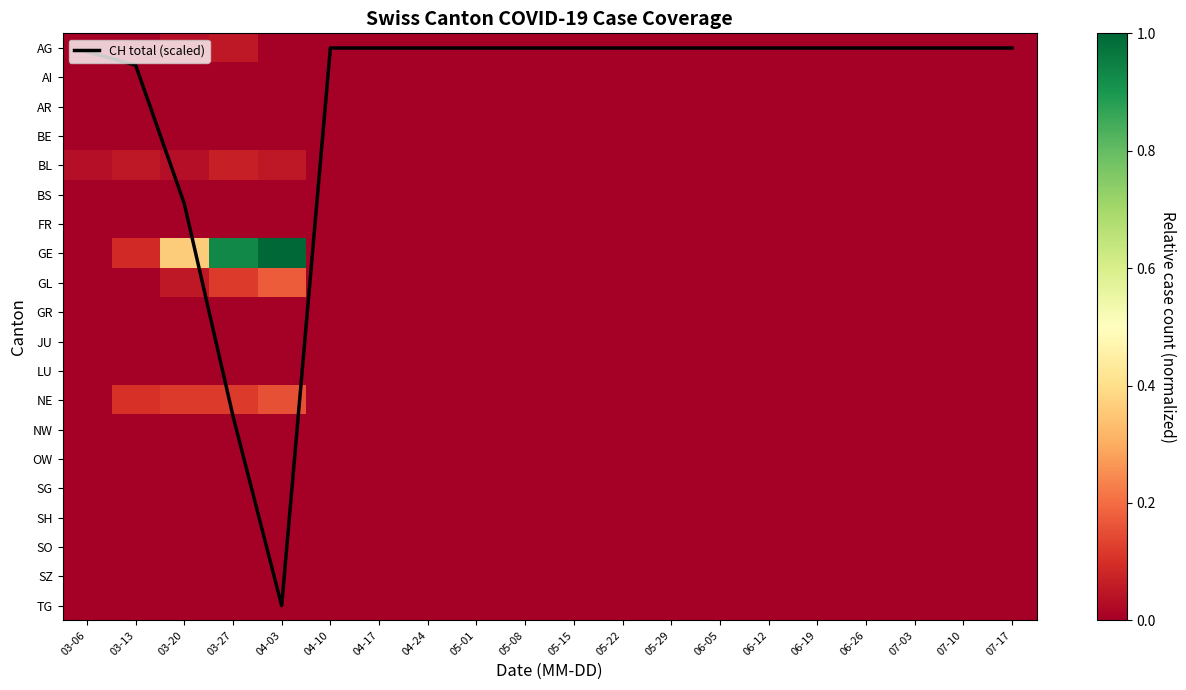

List the labels in order of BS value, smallest first.

03-06, 03-13, 03-20, 03-27, 04-03, 04-10, 04-17, 04-24, 05-01, 05-08, 05-15, 05-22, 05-29, 06-05, 06-12, 06-19, 06-26, 07-03, 07-10, 07-17